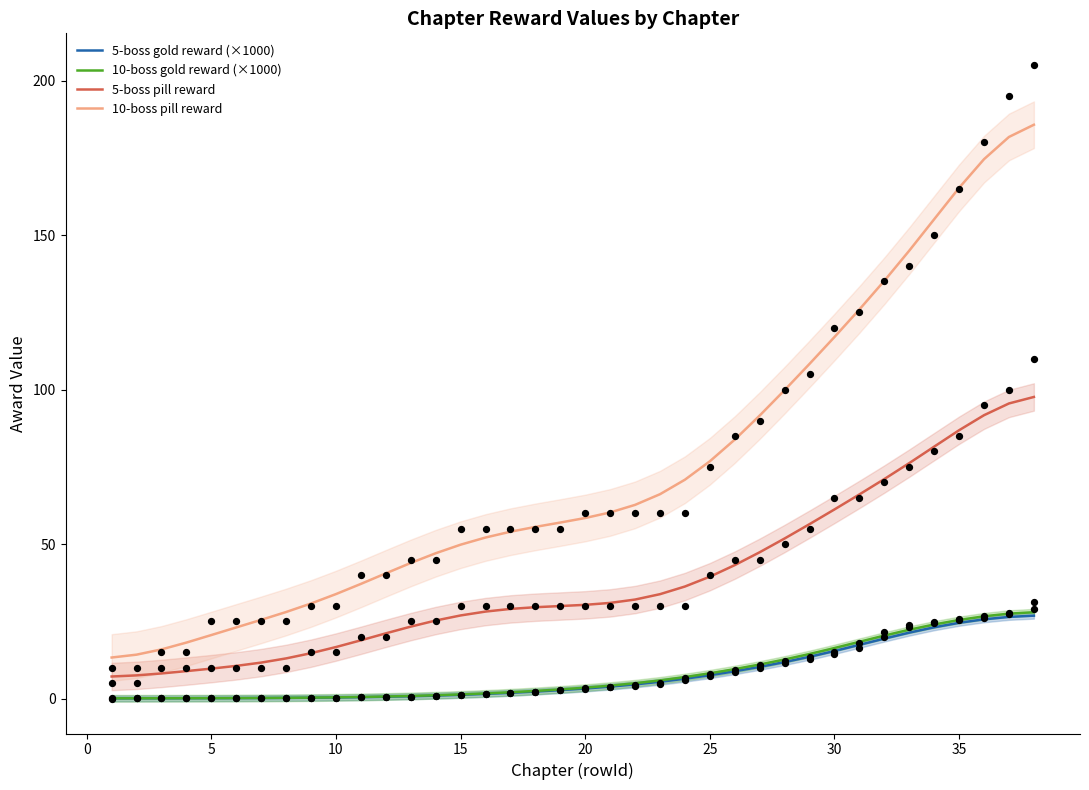

Which series has the widest spread of Y values?

10-boss pill reward